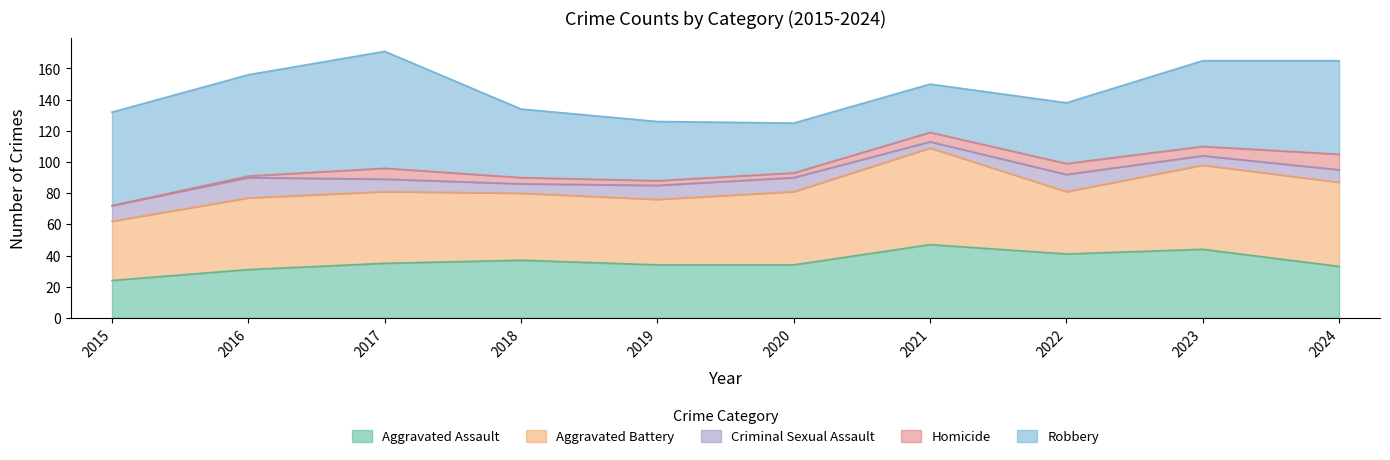

At 2017, list the series in order from smallest to largest.

Homicide, Criminal Sexual Assault, Aggravated Assault, Aggravated Battery, Robbery